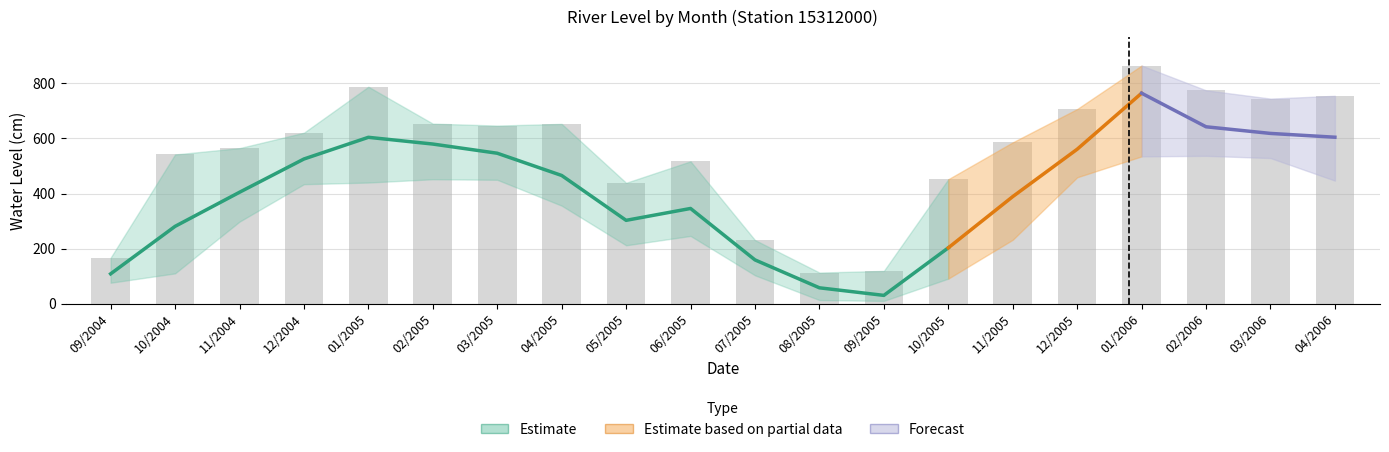

Where does the Minima series first go above 356?

12/2004